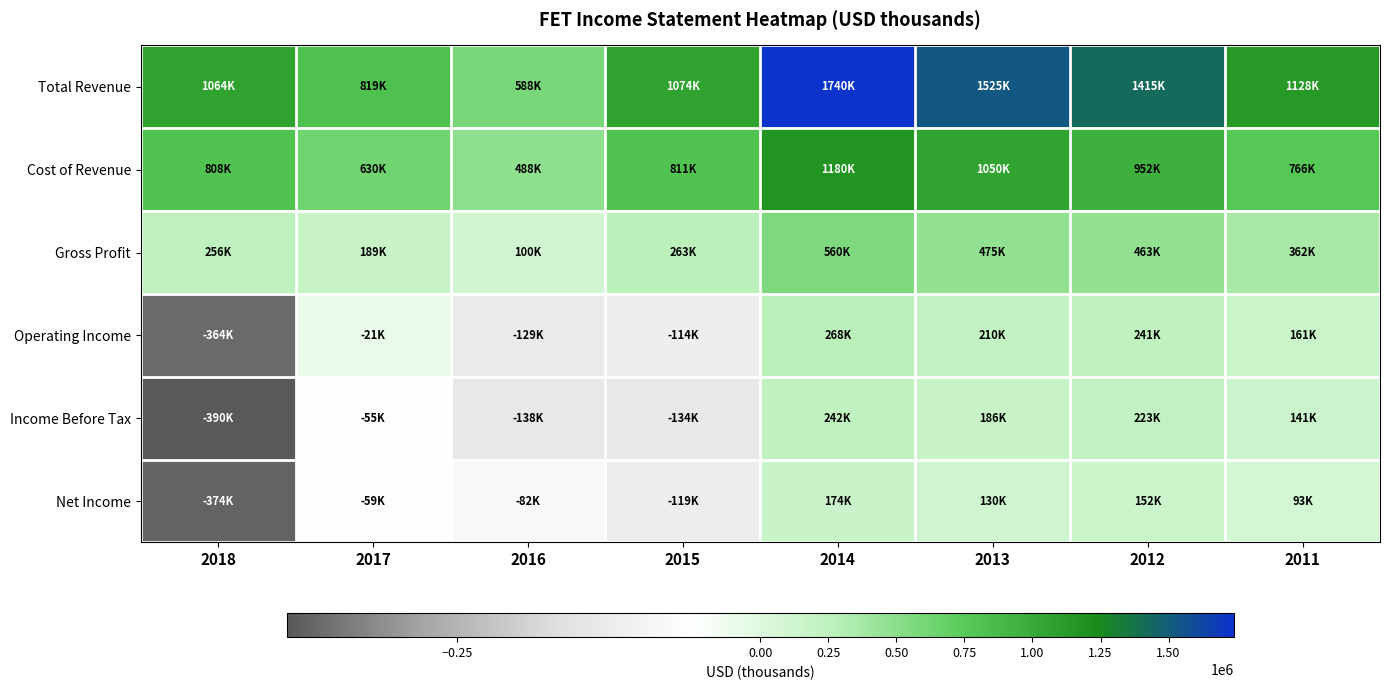

Reading left to right, transcribe all the data shown in this chart.

Total Revenue: 2018=1064200	2017=818600	2016=587600	2015=1073700	2014=1739700	2013=1524800	2012=1414900	2011=1128100
Cost of Revenue: 2018=807800	2017=629800	2016=487900	2015=811000	2014=1180300	2013=1049600	2012=951900	2011=765700
Gross Profit: 2018=256400	2017=188800	2016=99700	2015=262700	2014=559500	2013=475200	2012=463100	2011=362500
Operating Income: 2018=-363500	2017=-21200	2016=-129000	2015=-113700	2014=268000	2013=209600	2012=240900	2011=160600
Income Before Tax: 2018=-389800	2017=-55300	2016=-138000	2015=-134300	2014=242500	2013=186100	2012=222800	2011=140700
Net Income: 2018=-374100	2017=-59400	2016=-82000	2015=-119400	2014=174400	2013=129500	2012=151500	2011=93300